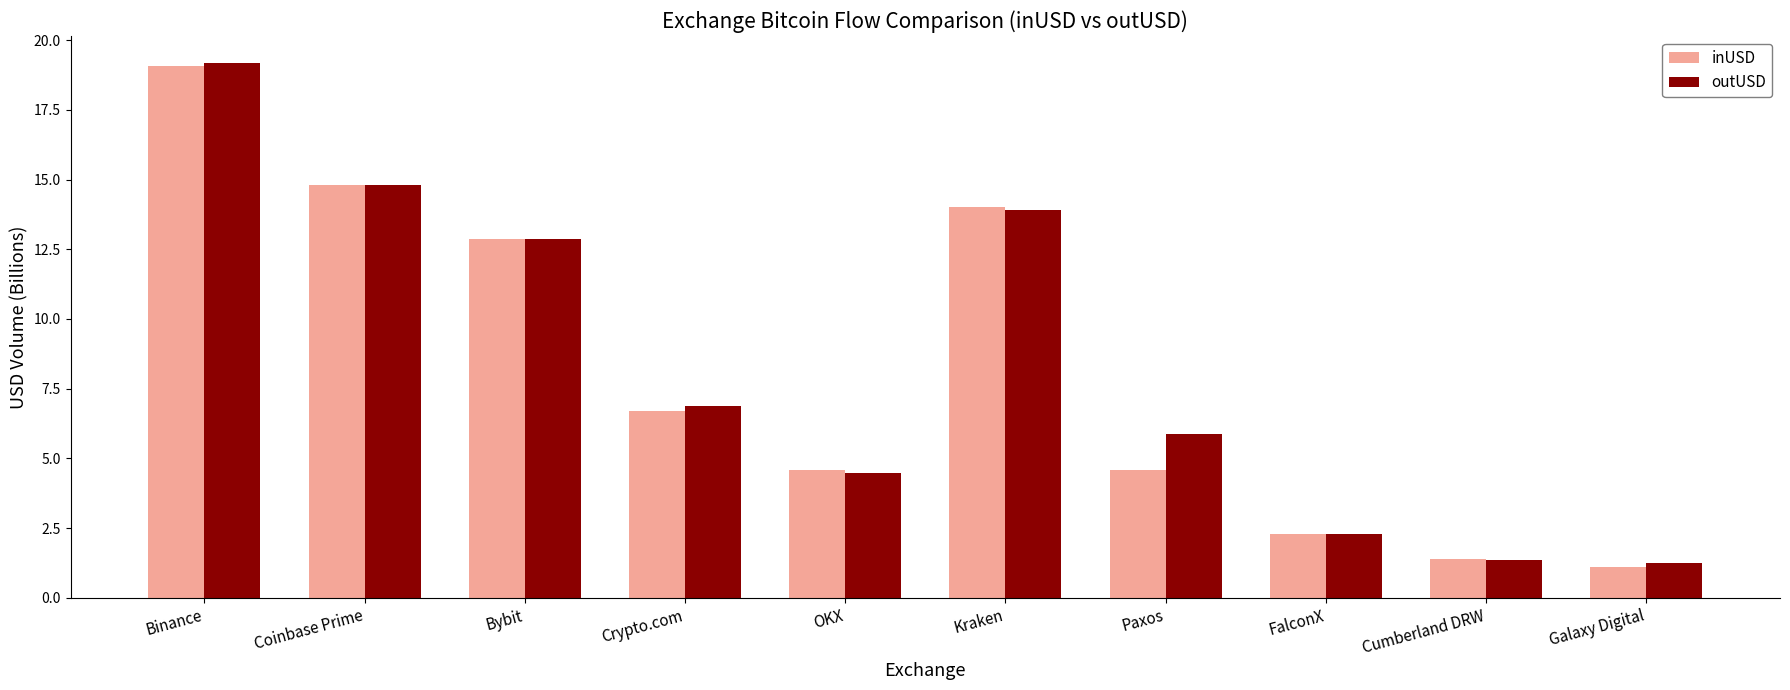

At which category is the sum across all series the highest?

Binance